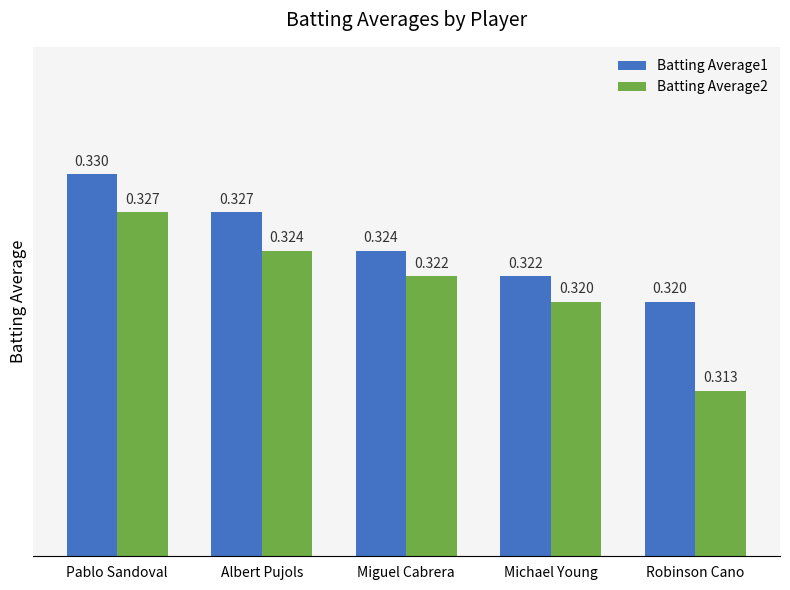

At which category does the chart reach its minimum across all series?

Robinson Cano